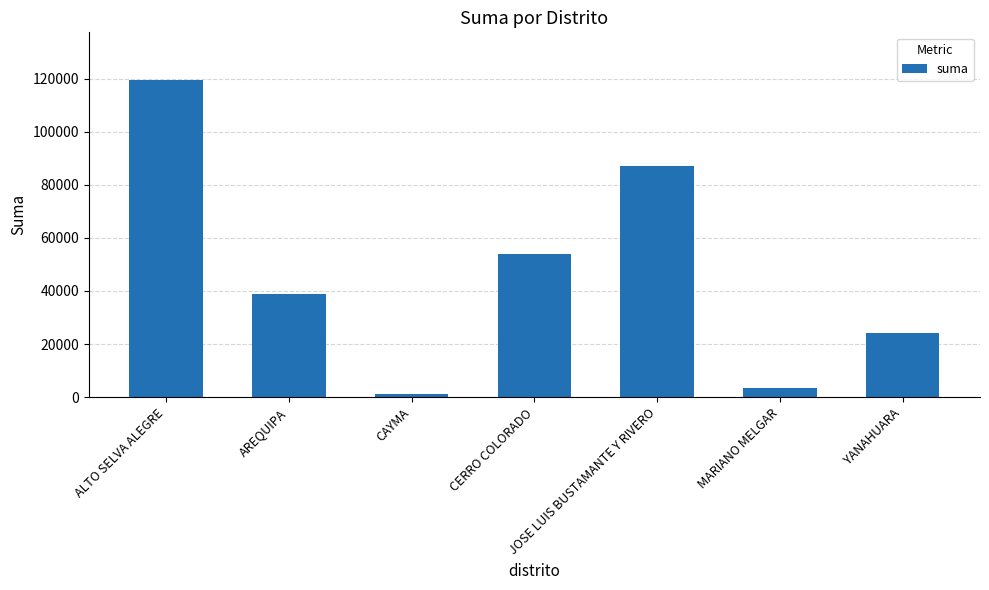

What position from the left is JOSE LUIS BUSTAMANTE Y RIVERO?

5